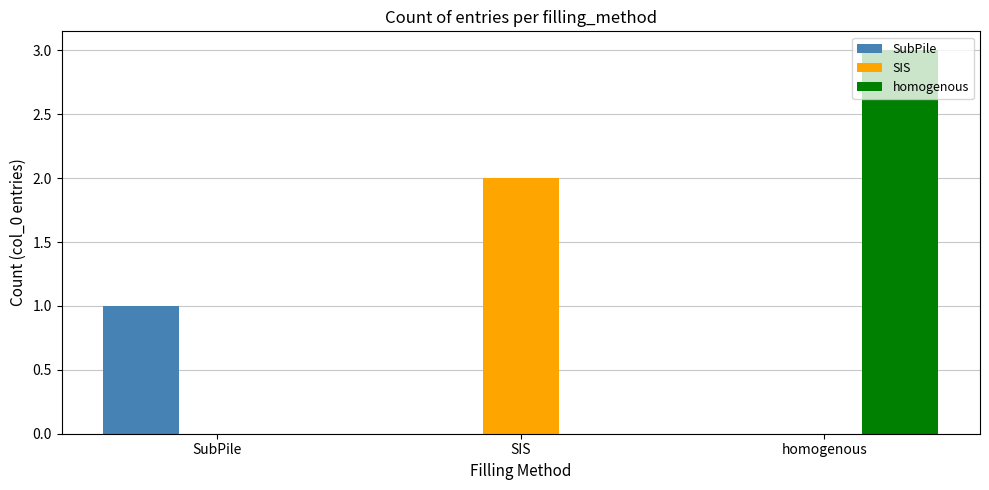

Which series changed the most between SubPile and homogenous?

homogenous